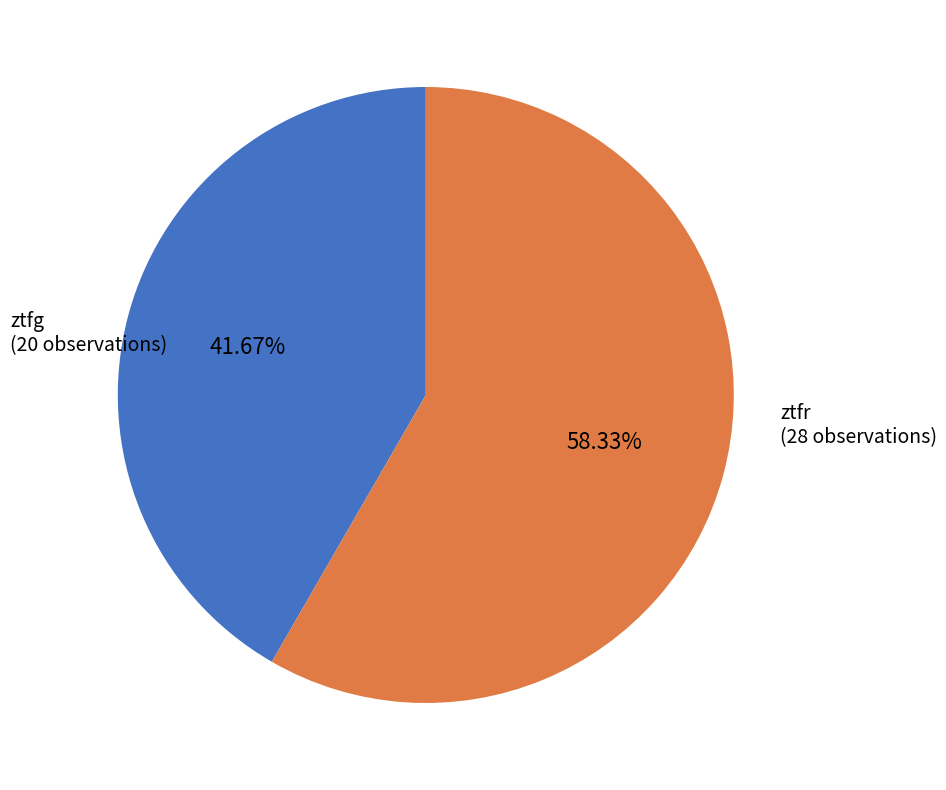

Is there a majority slice in this chart?

Yes